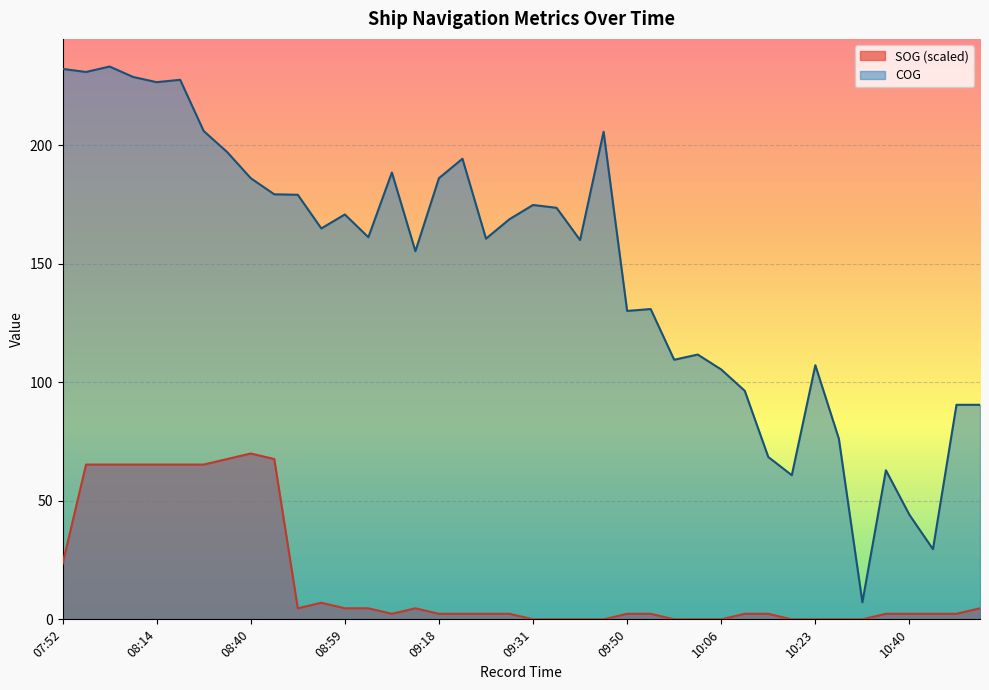

Does the chart display data point markers on the line(s)?

No